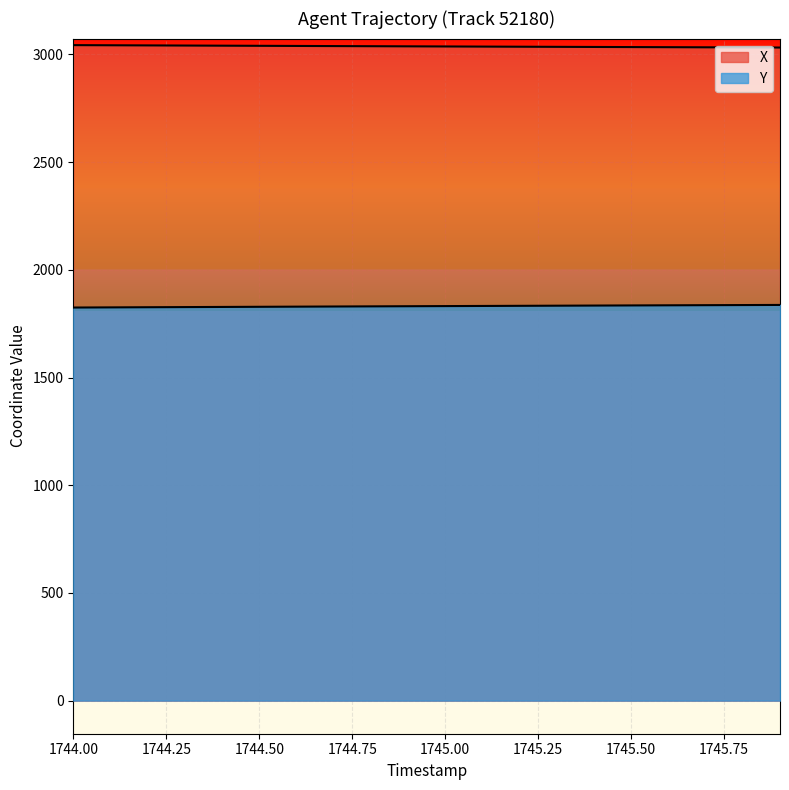

True or false: Y has more than 2 points higher than both neighbors.

False